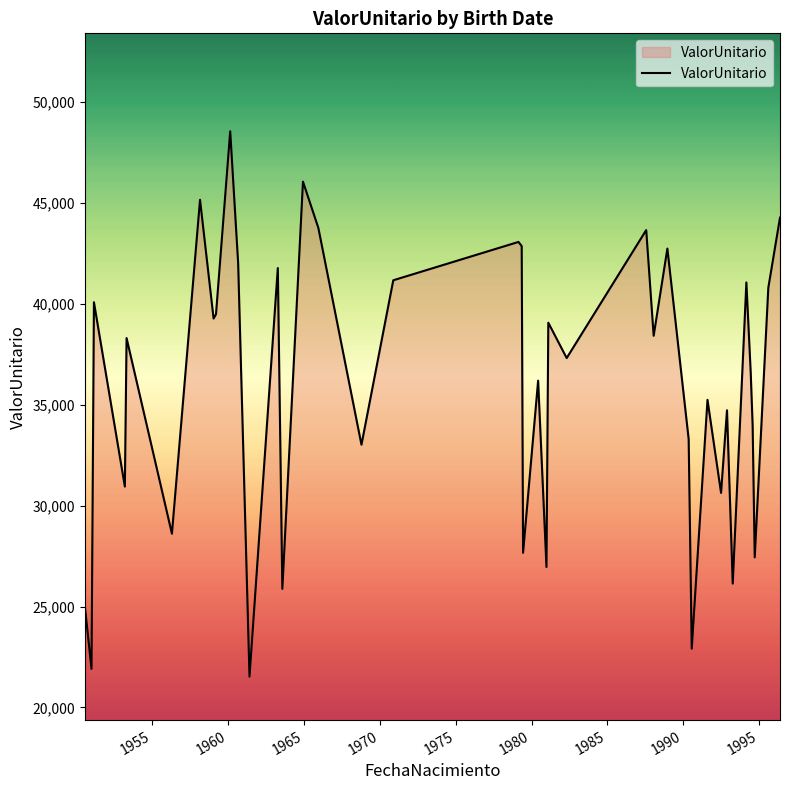

What is the smallest value displayed?

21526.4